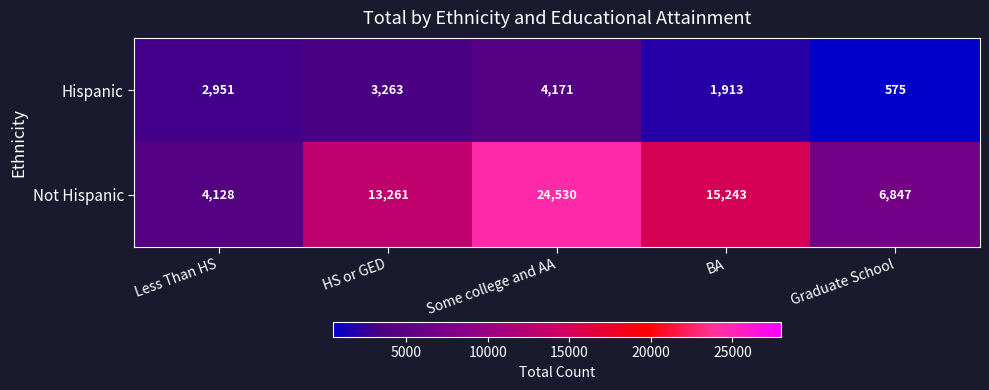

The Not Hispanic series shows 6531 at HS or GED. True or false?

False